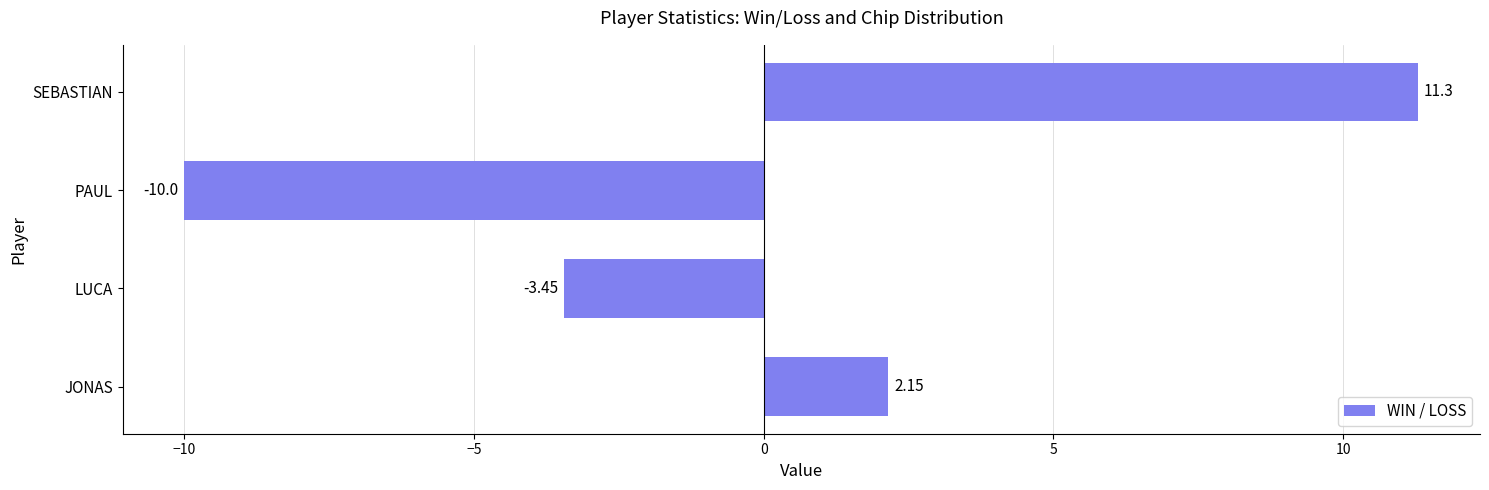

Rank the categories by value from lowest to highest.

PAUL, LUCA, JONAS, SEBASTIAN